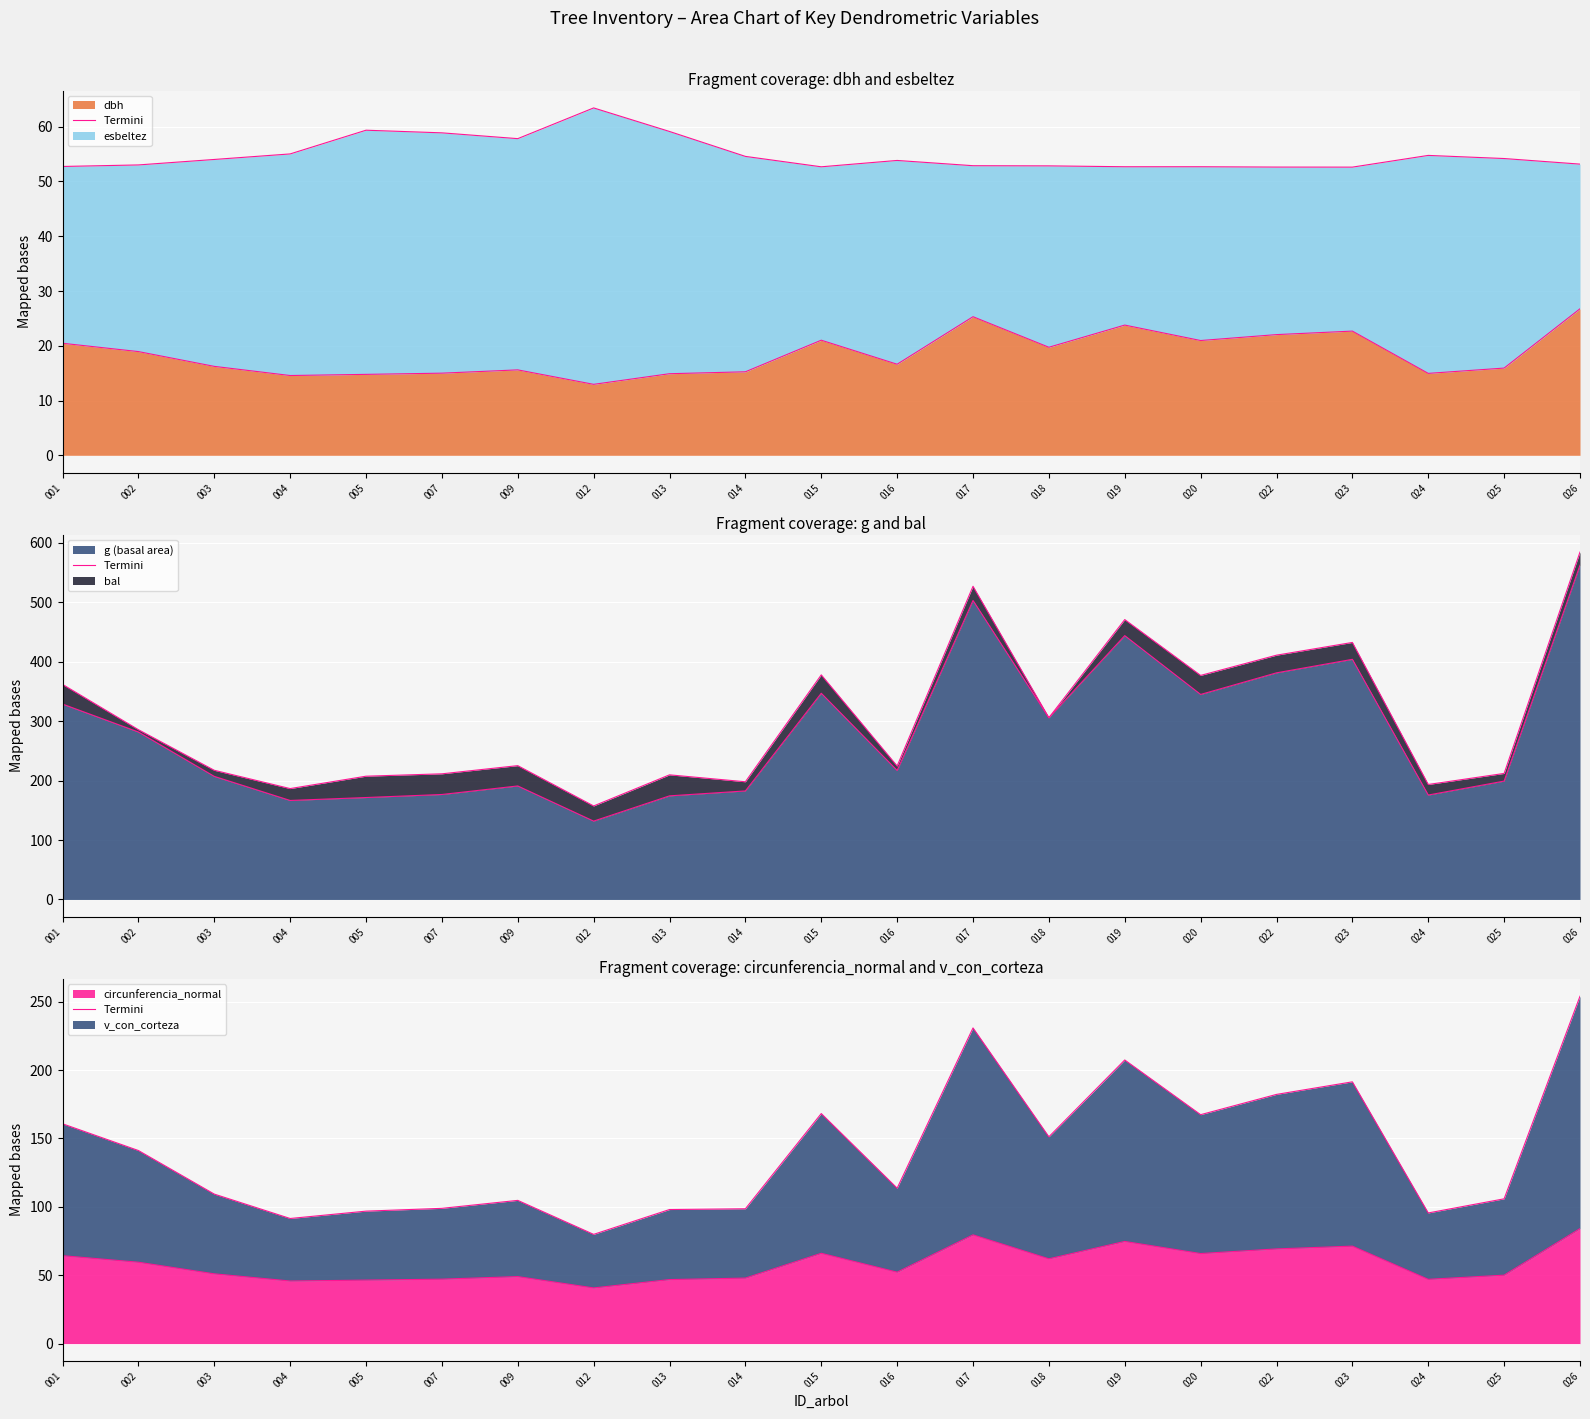

At which label is the value closest to 62?

018